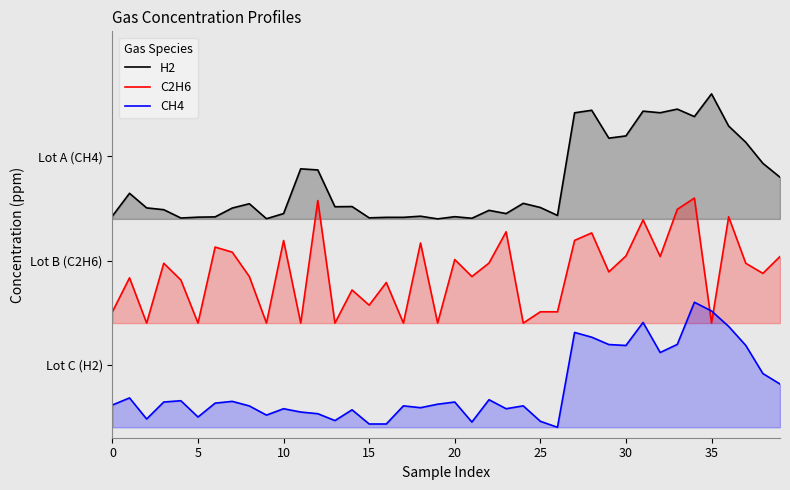

Reading left to right, transcribe all the data shown in this chart.

H2: 2.0	2.2	2.1	2.1	2.0	2.0	2.0	2.1	2.1	2.0	2.1	2.5	2.5	2.1	2.1	2.0	2.0	2.0	2.0	2.0	2.0	2.0	2.1	2.1	2.1	2.1	2.0	3.0	3.0	2.8	2.8	3.0	3.0	3.1	3.0	3.2	2.9	2.7	2.5	2.4
C2H6: 1.1	1.4	1.0	1.6	1.4	1.0	1.7	1.7	1.4	1.0	1.8	1.0	2.2	1.0	1.3	1.2	1.4	1.0	1.8	1.0	1.6	1.4	1.6	1.9	1.0	1.1	1.1	1.8	1.9	1.5	1.6	2.0	1.6	2.1	2.2	1.0	2.0	1.6	1.5	1.6
CH4: 0.2	0.3	0.1	0.2	0.3	0.1	0.2	0.2	0.2	0.1	0.2	0.1	0.1	0.1	0.2	0.0	0.0	0.2	0.2	0.2	0.2	0.1	0.3	0.2	0.2	0.1	0.0	0.9	0.9	0.8	0.8	1.0	0.7	0.8	1.2	1.1	1.0	0.8	0.5	0.4